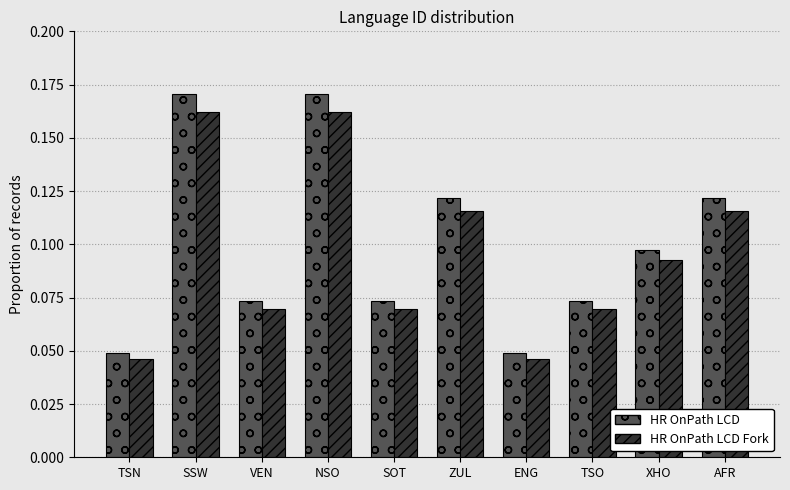

Count the HR OnPath LCD values in the range 0 to 1.

10